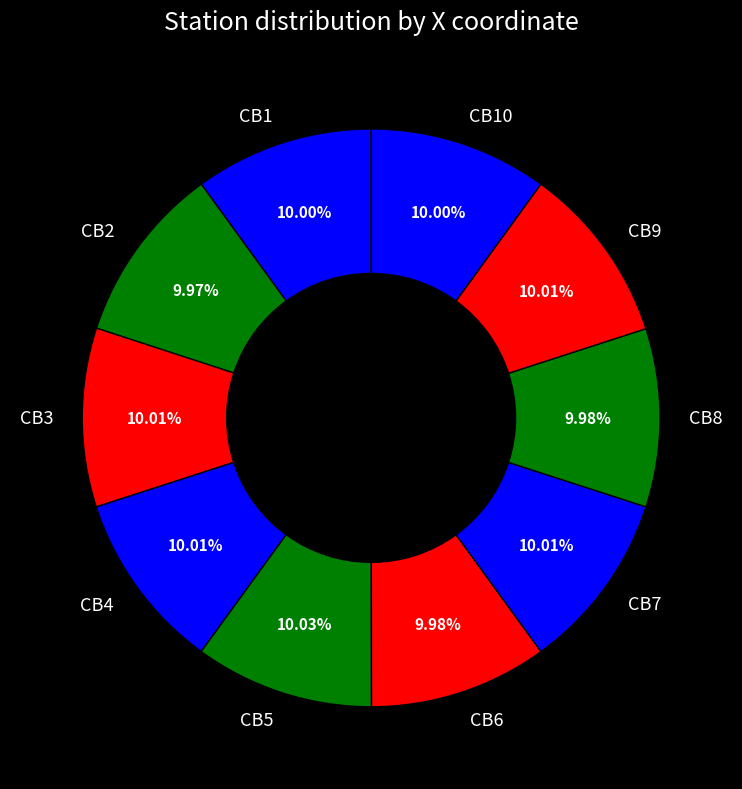

To the nearest percent, what portion does CB1 represent?

10%